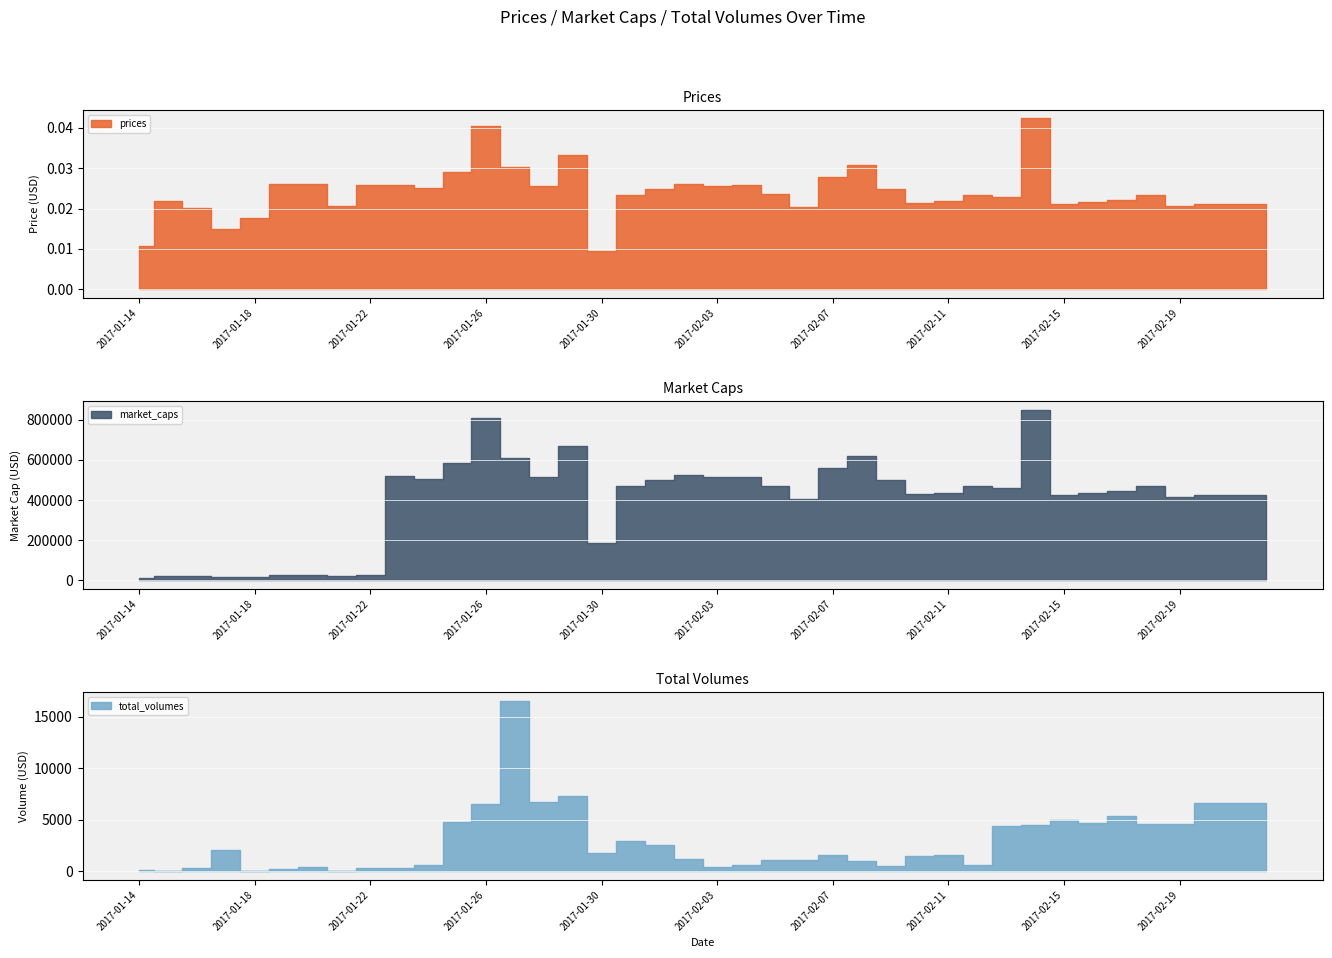

Reading left to right, transcribe all the data shown in this chart.

prices: 0.0	0.0	0.0	0.0	0.0	0.0	0.0	0.0	0.0	0.0	0.0	0.0	0.0	0.0	0.0	0.0	0.0	0.0	0.0	0.0	0.0	0.0	0.0	0.0	0.0	0.0	0.0	0.0	0.0	0.0	0.0	0.0	0.0	0.0	0.0	0.0	0.0	0.0	0.0	0.0
market_caps: 10682.0	22180.0	20373.0	15262.0	17950.0	26597.0	26737.0	21378.0	26653.0	518097.0	505014.0	583183.0	810675.0	607878.0	514126.0	668249.0	187864.0	469541.0	500283.0	523352.0	514334.0	516320.2	471731.5	406794.5	558826.1	620566.6	501454.7	429854.4	437449.5	470782.8	459872.3	850800.5	422632.8	432903.8	442775.6	469411.0	416771.4	426807.0	426807.0	426807.0
total_volumes: 118.0	32.0	345.0	2093.0	64.0	202.0	410.0	34.0	362.0	350.0	595.0	4750.0	6529.0	16544.0	6745.0	7290.0	1737.0	2963.0	2536.0	1205.0	405.0	625.0	1119.0	1088.0	1551.0	988.0	486.0	1452.0	1633.0	596.0	4413.0	4497.0	5010.0	4664.0	5401.0	4610.0	4589.0	6592.0	6592.0	6592.0